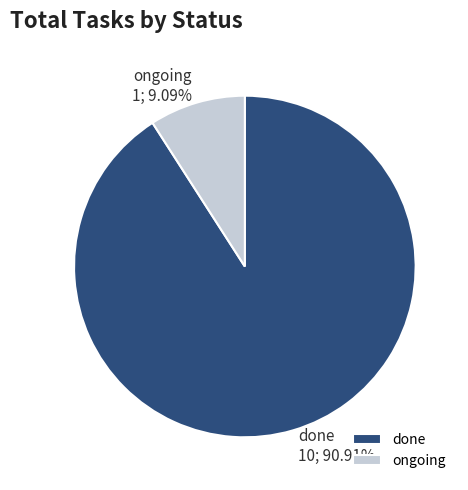

What is the majority slice?

done